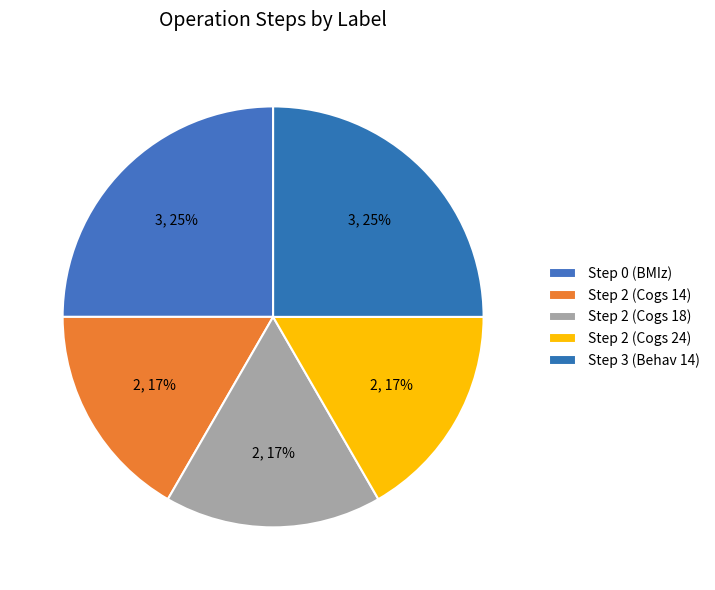

Is there any slice that represents more than half of the pie?

No